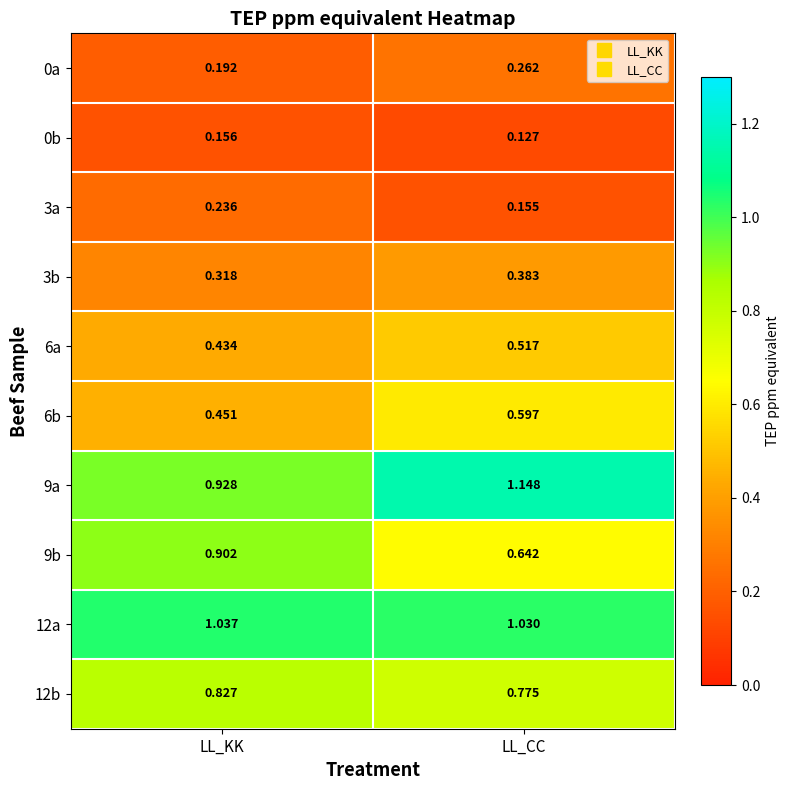

Which category has the lowest value in the 3b series?

LL_KK